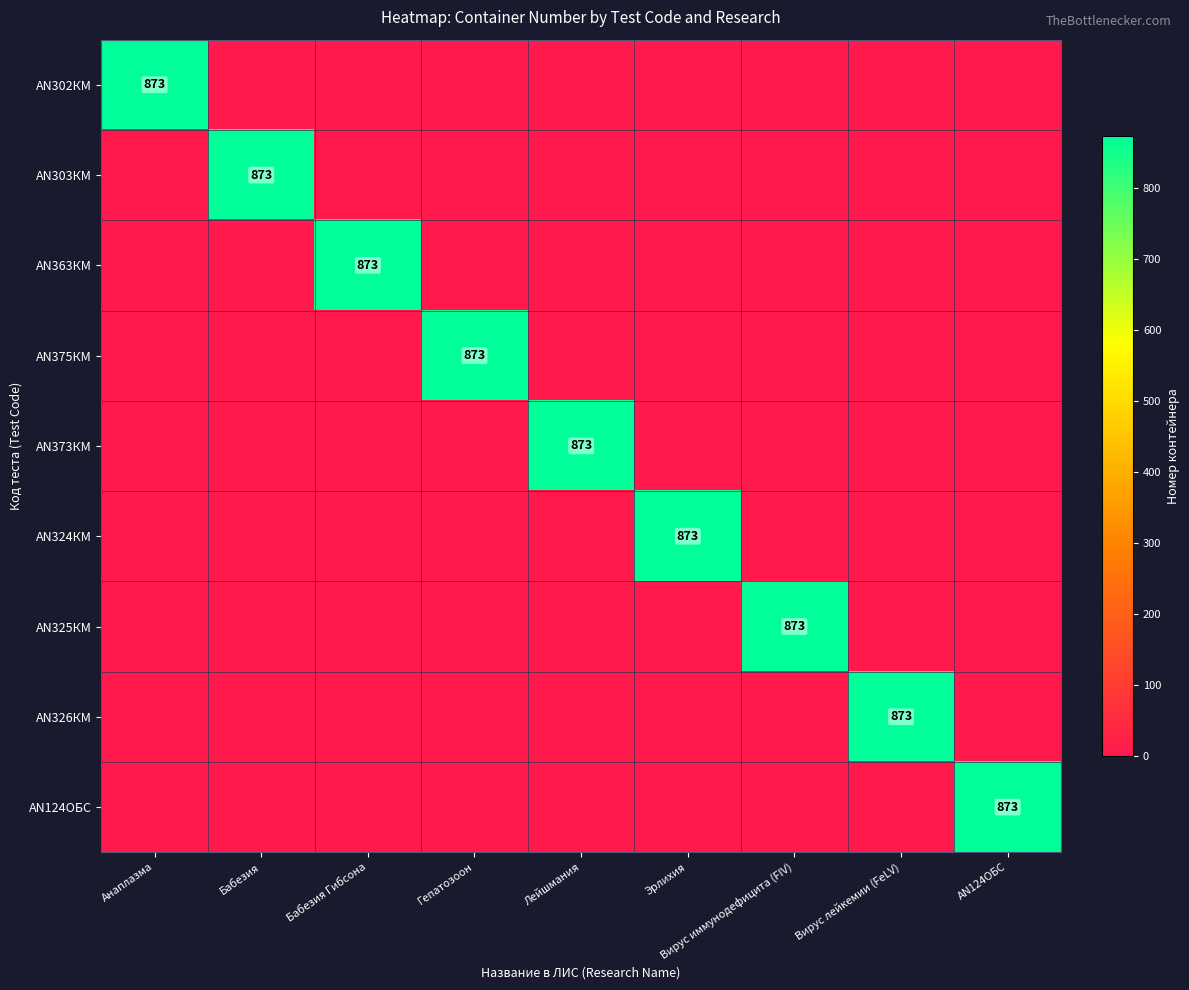

Rank the series by their maximum value, from lowest to highest.

AN302КМ, AN303КМ, AN363КМ, AN375КМ, AN373КМ, AN324КМ, AN325КМ, AN326КМ, AN124ОБС